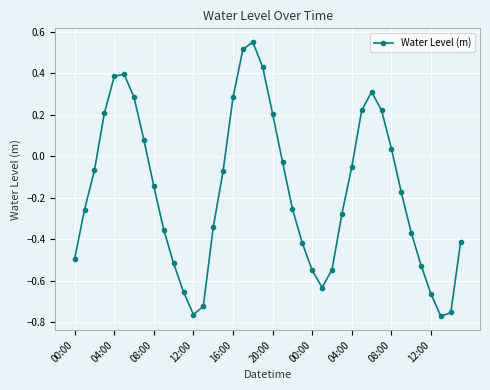

How many interior local peaks (higher than both neighbors) does the data have?

3